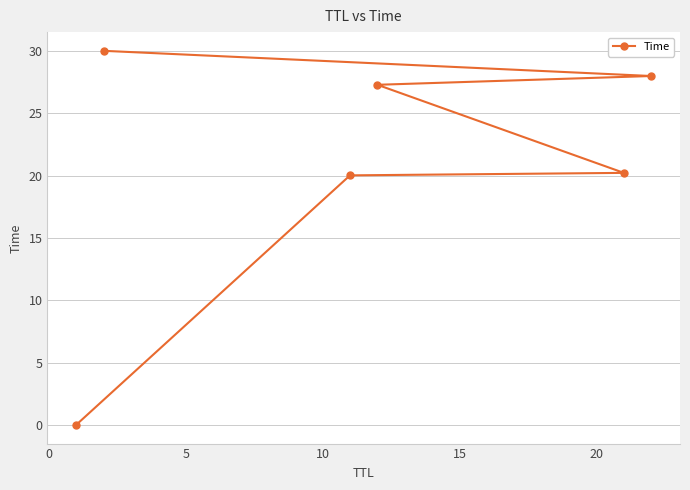

What is the difference between the maximum and second lowest values?

10.0